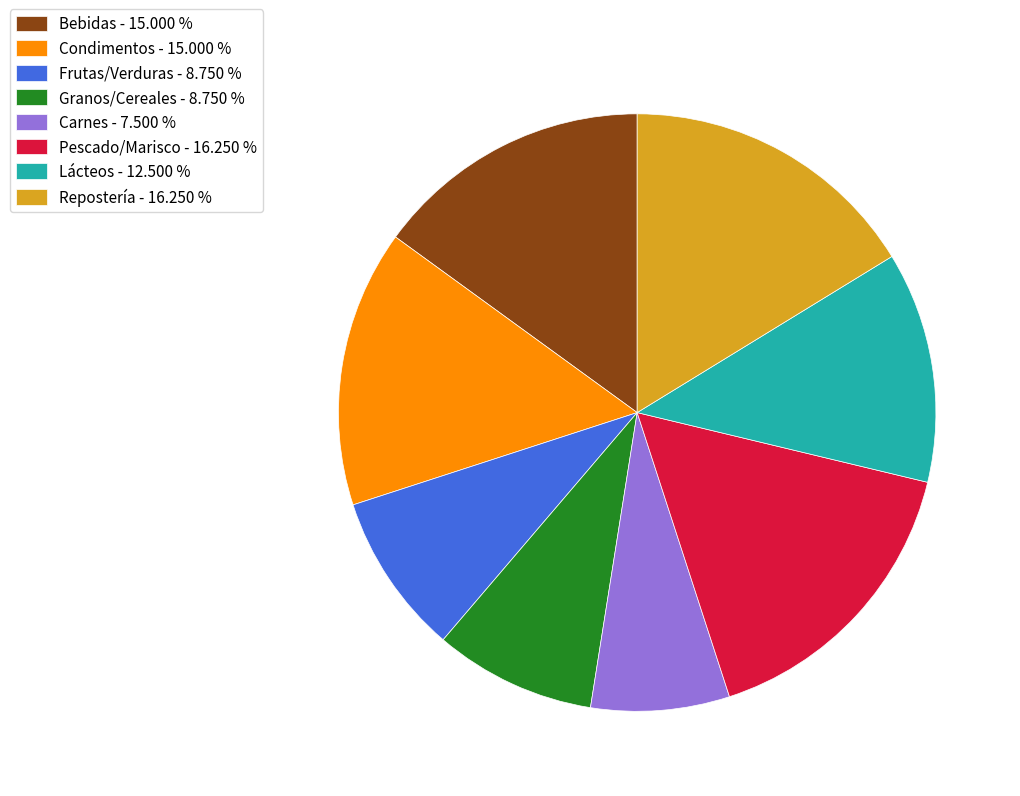

Approximately how many times larger is the value at Frutas/Verduras - 8.750 % compared to Repostería - 16.250 %?

0.5